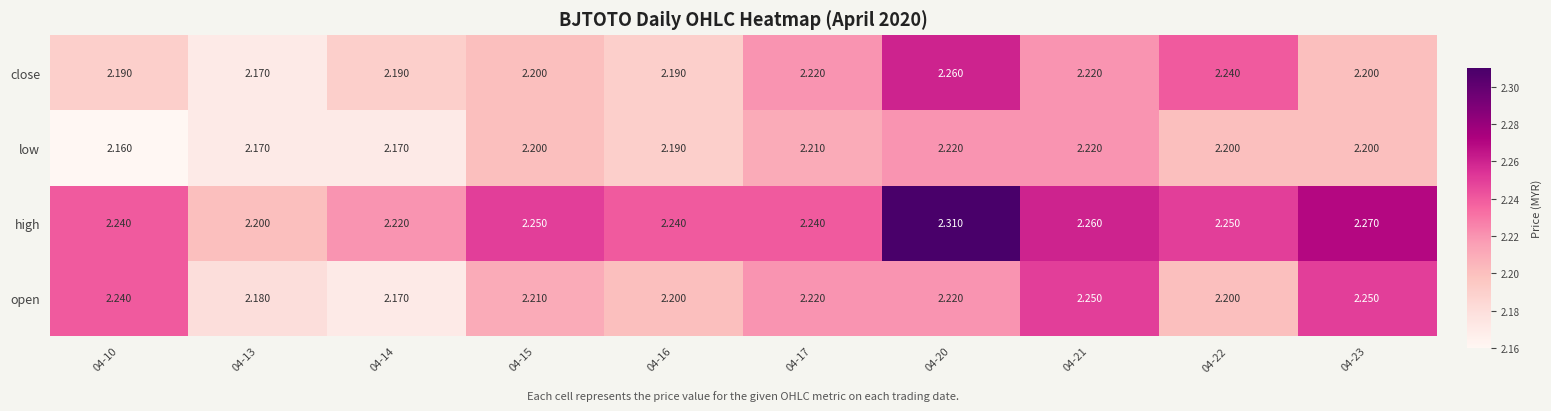

Which label corresponds to the largest value in the chart?

04-20